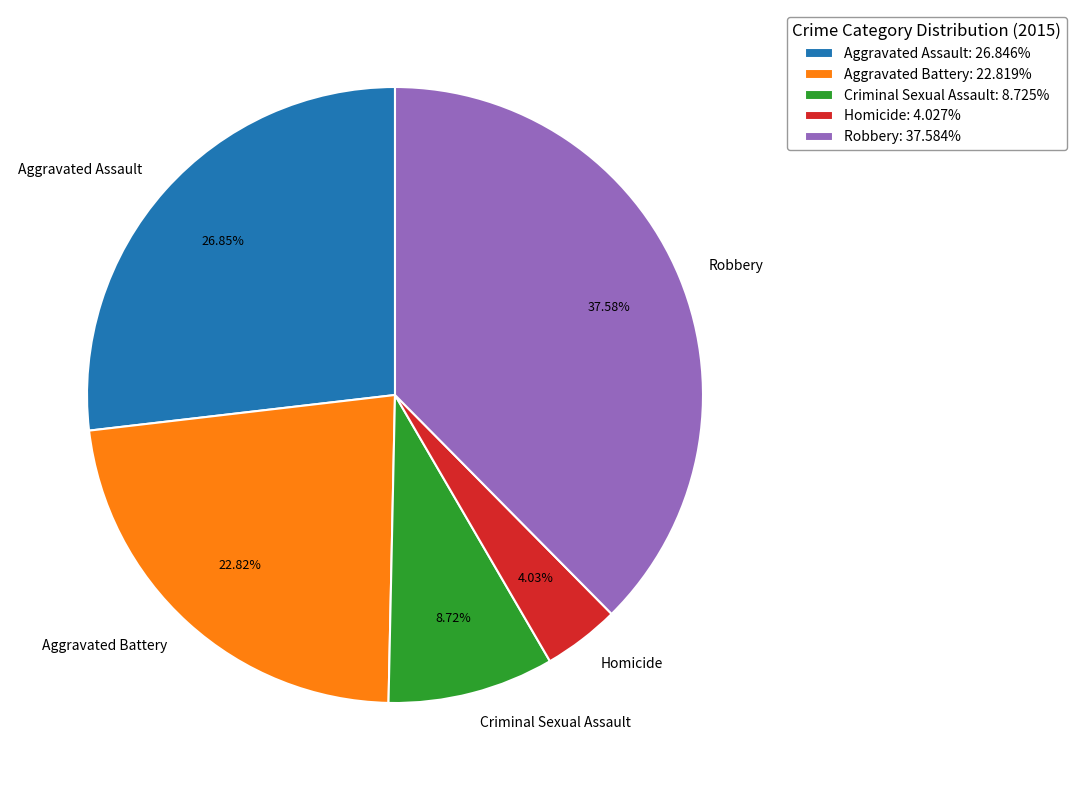

Which slice is the smallest?

Homicide